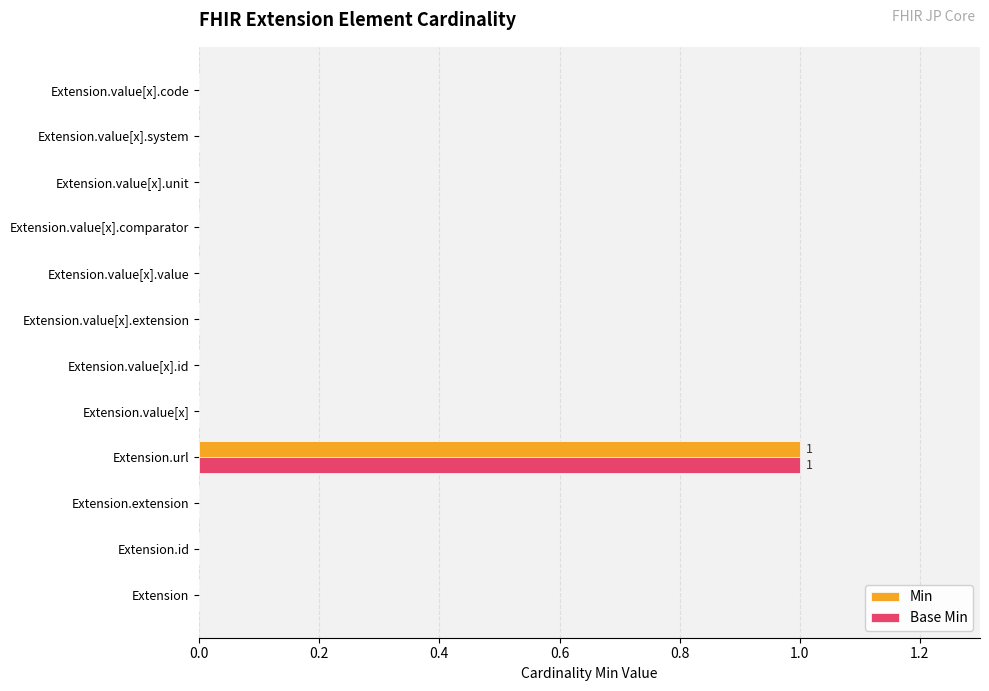

The Min series shows 1 at Extension. True or false?

False